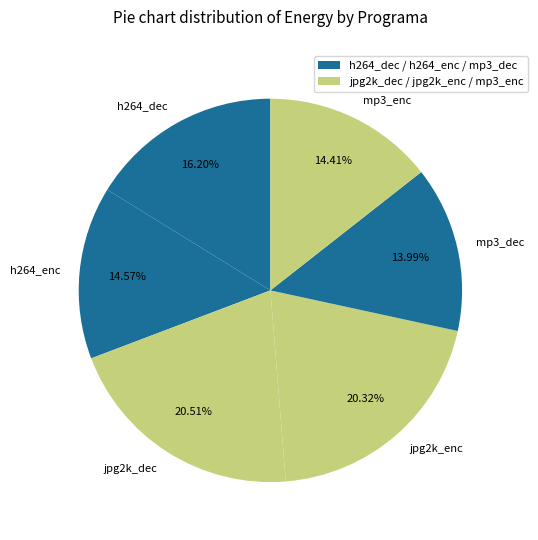

How many slices are in this pie chart?

6